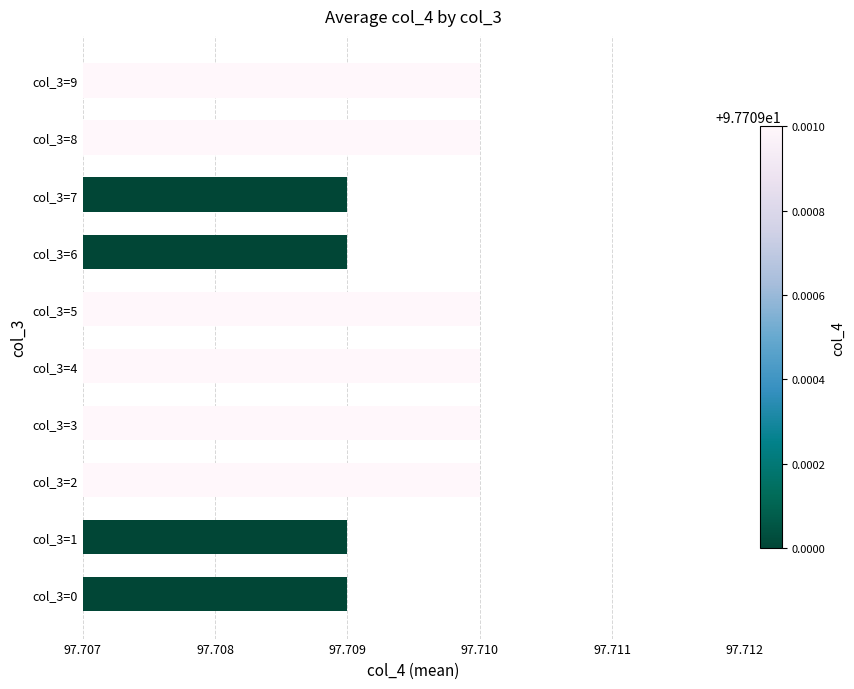

What is the sum of the values at col_3=0 and col_3=9?

195.4